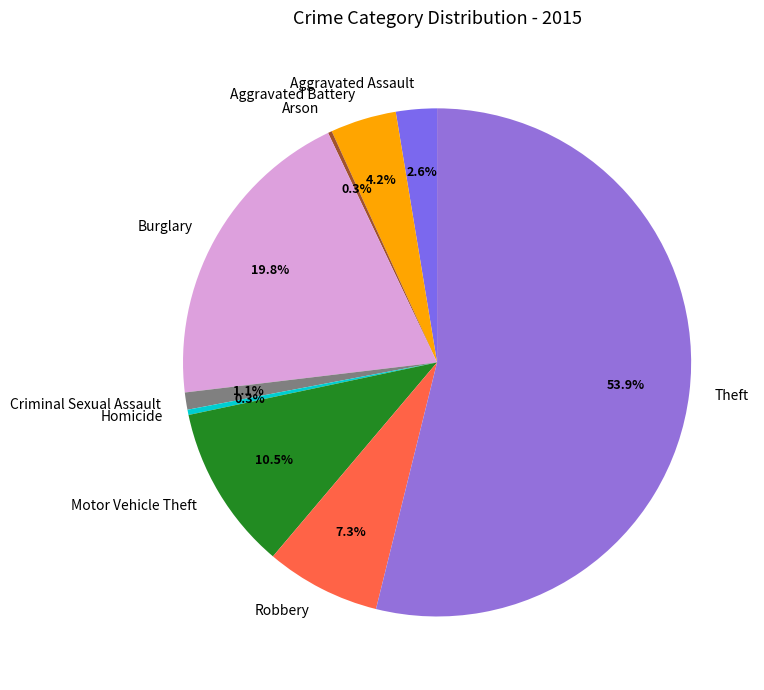

Between Robbery and Burglary, which is larger?

Burglary